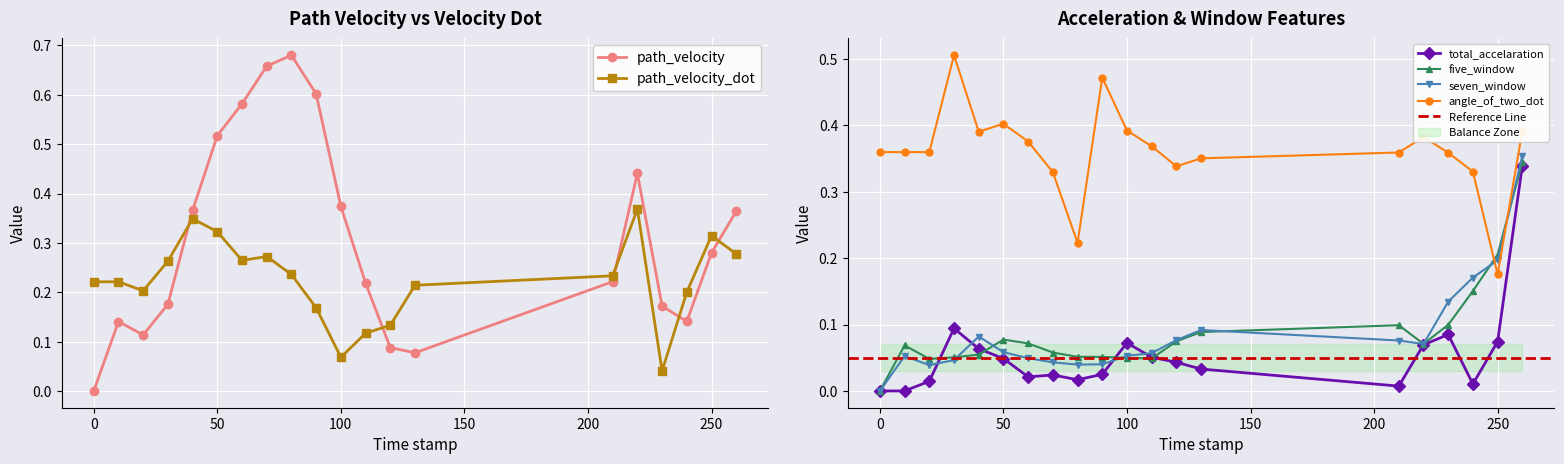

What is the total value across all series at 130.0?

0.9